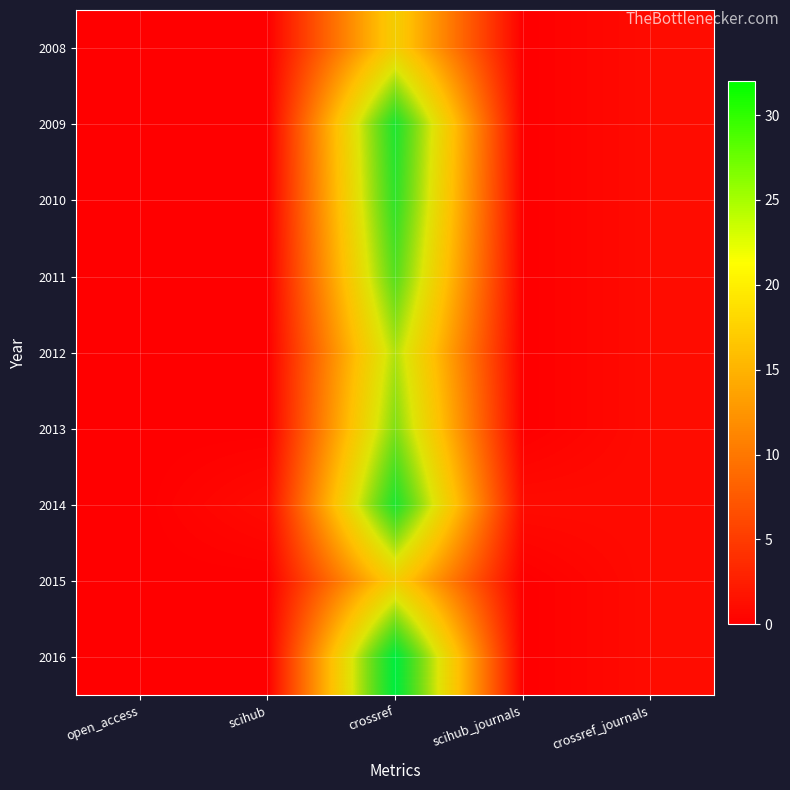

Rank the categories by 2009 value from lowest to highest.

open_access, scihub, scihub_journals, crossref_journals, crossref